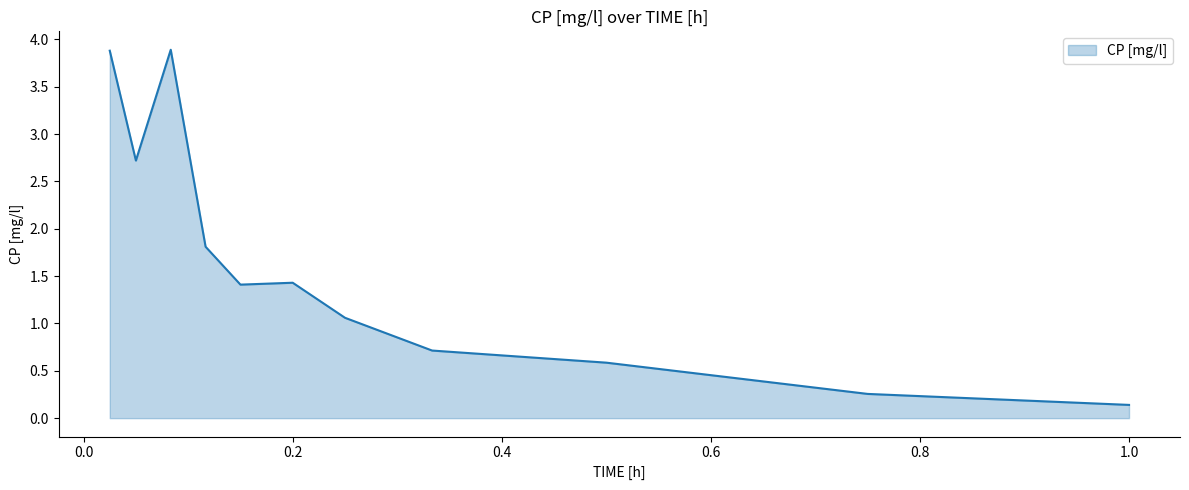

What is the maximum value shown in the chart?

3.9